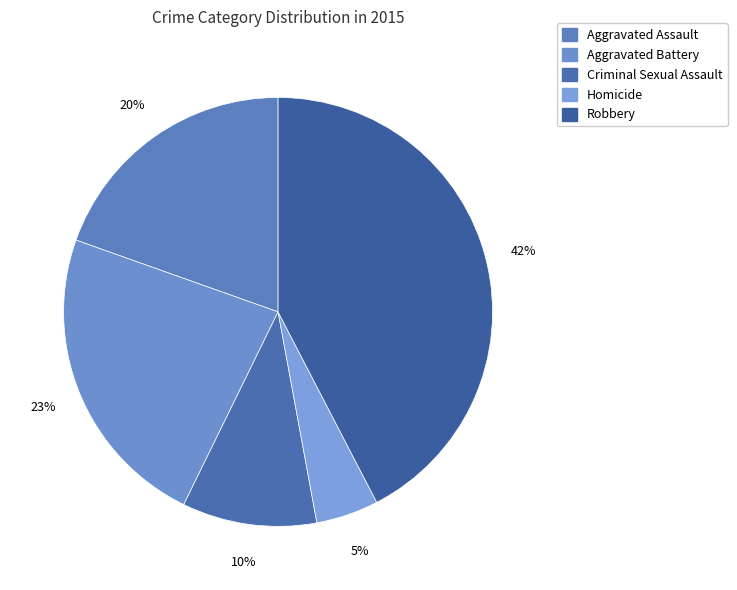

Do Homicide and Criminal Sexual Assault together represent more than half of the pie?

No